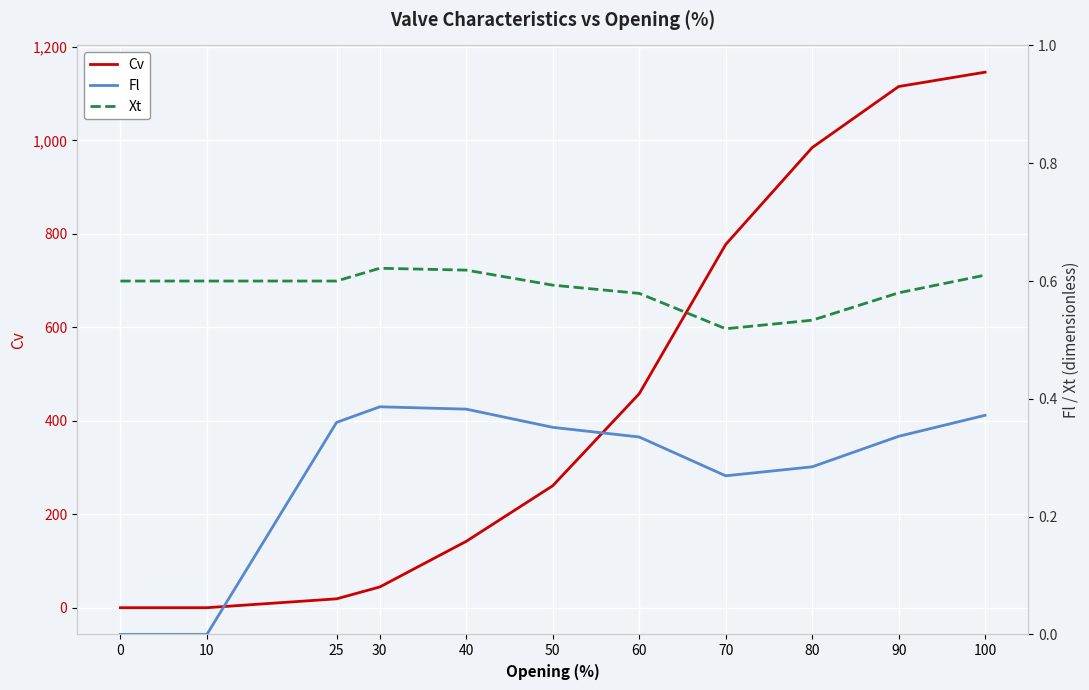

What is the difference between the Cv values at 90 and 80?

130.7